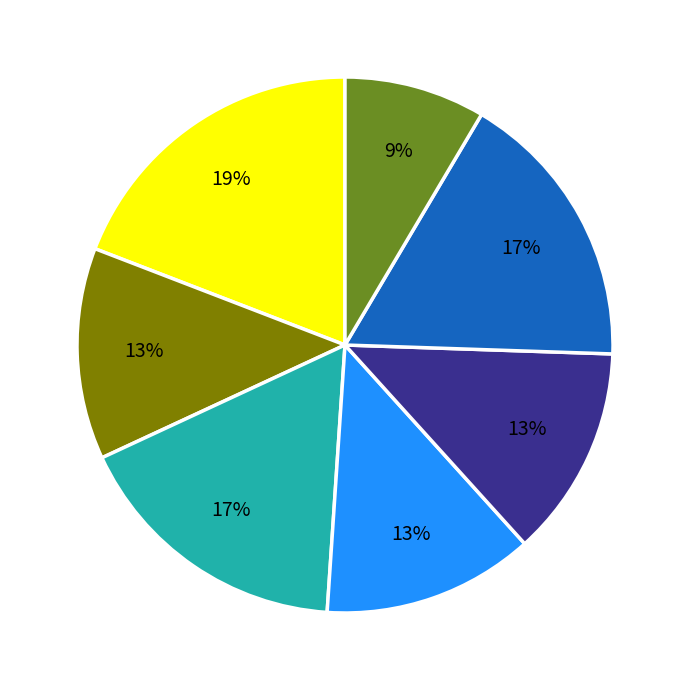

To the nearest percent, what is the average slice percentage?

14%